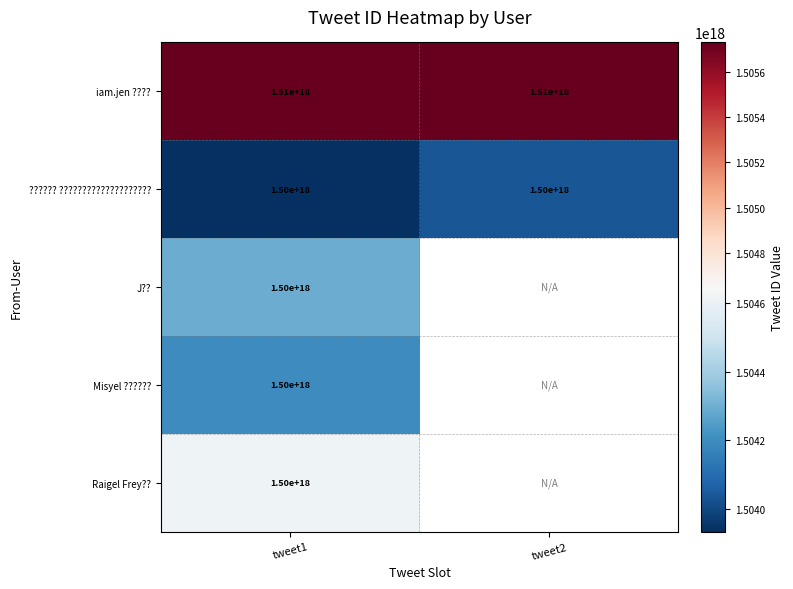

The Misyel ?????? series shows 1500000000000000000 at tweet1. True or false?

True